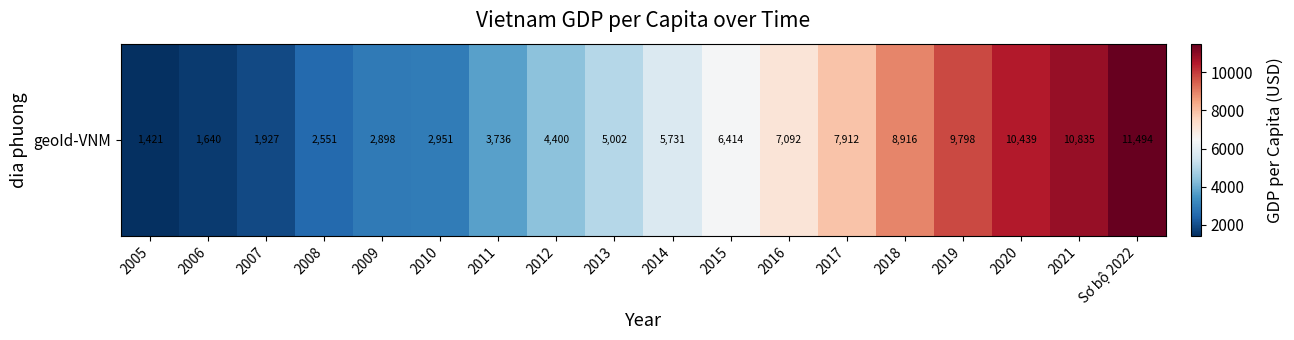

What is the change in value from 2016 to Sơ bộ 2022?

+4402.9